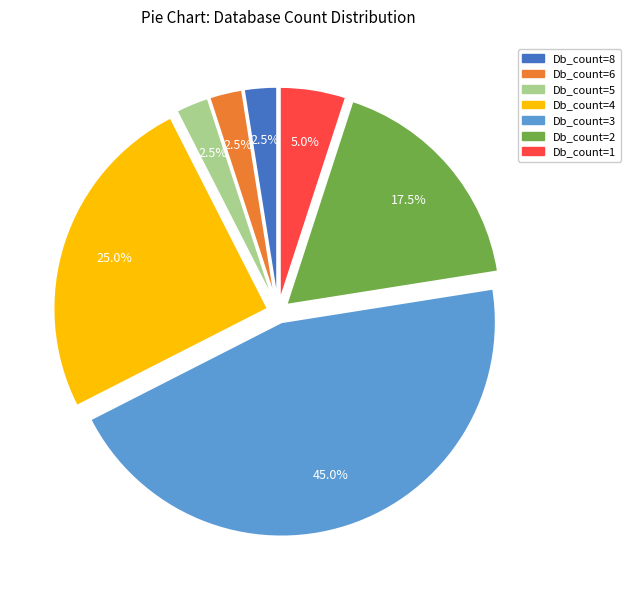

Is there a majority slice in this chart?

No